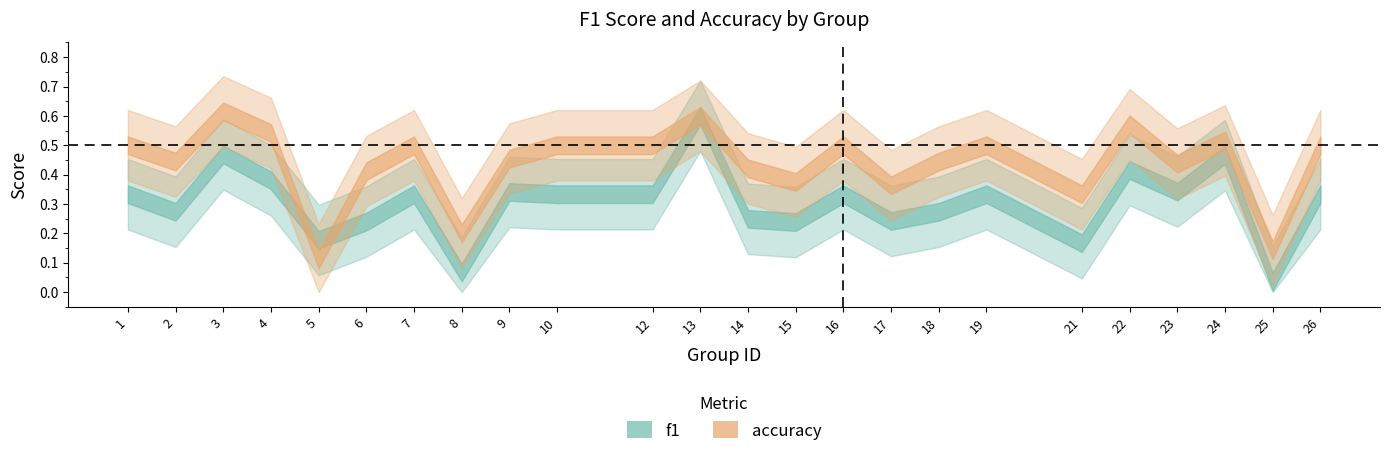

List the series in order of their peak value, highest first.

accuracy, f1